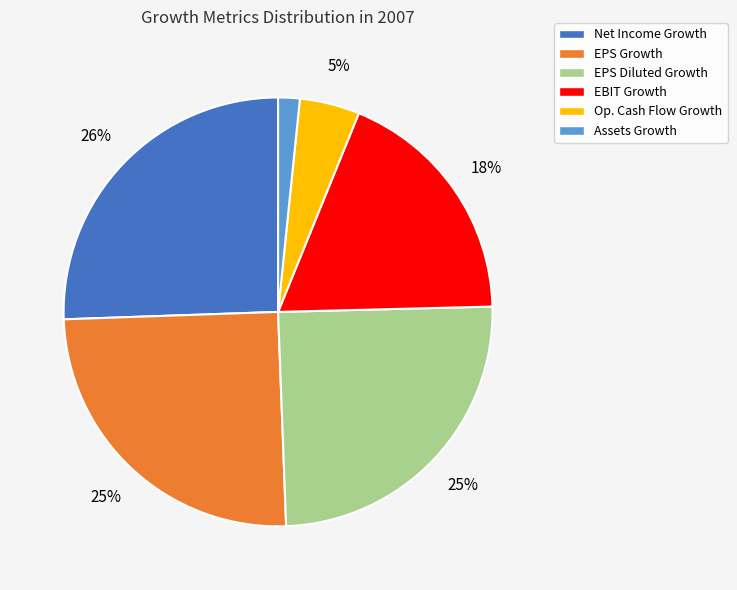

Is the sum of Net Income Growth and EPS Growth greater than half?

Yes